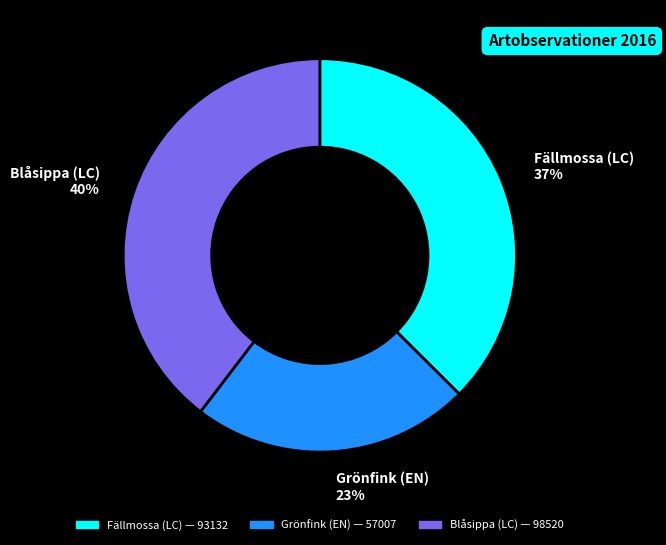

Is there a majority slice in this chart?

No